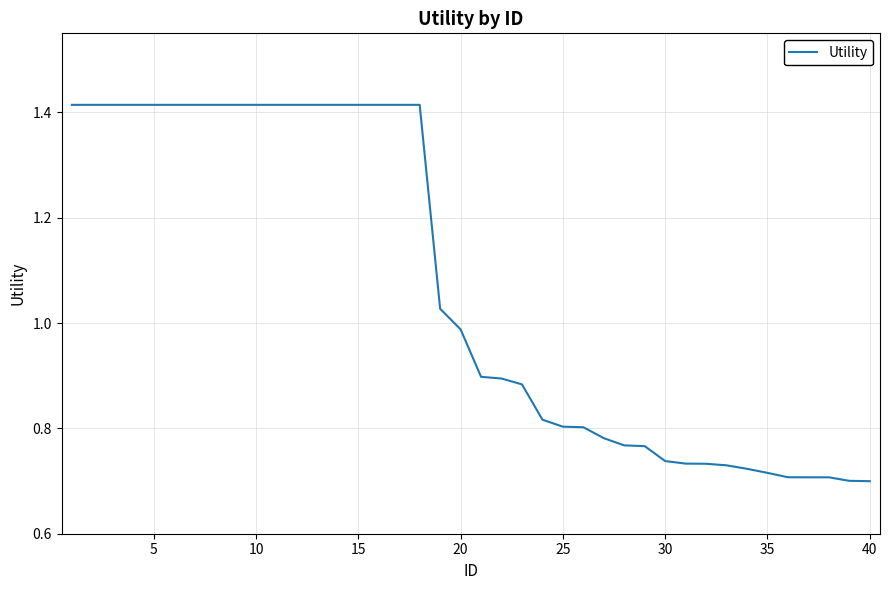

Which has a higher value, 30 or 35?

30